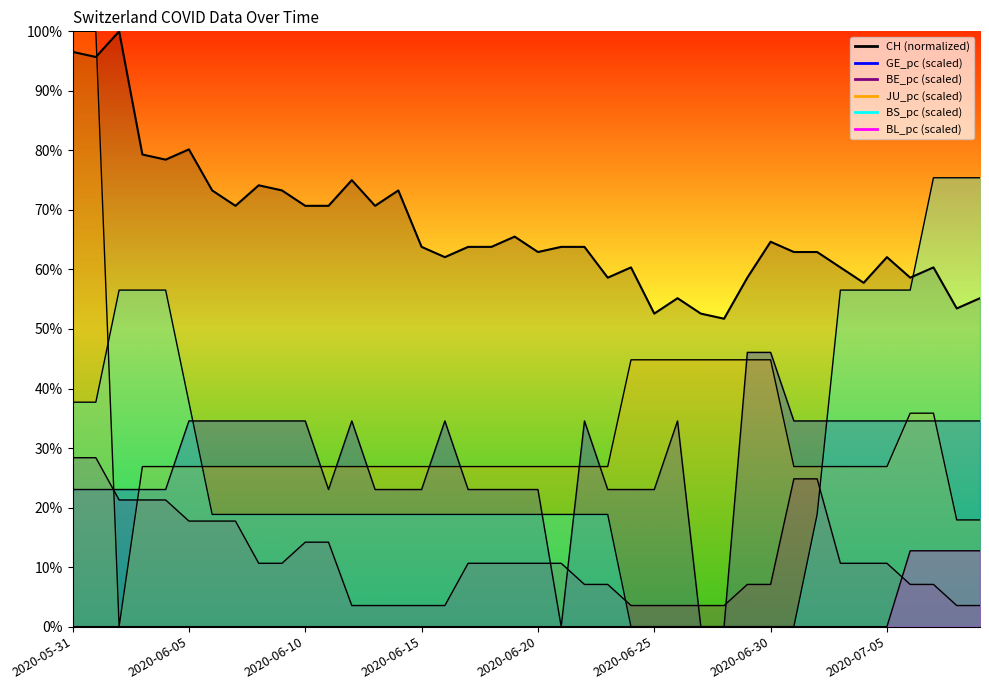

True or false: BL_pc and CH intersect in this chart.

False